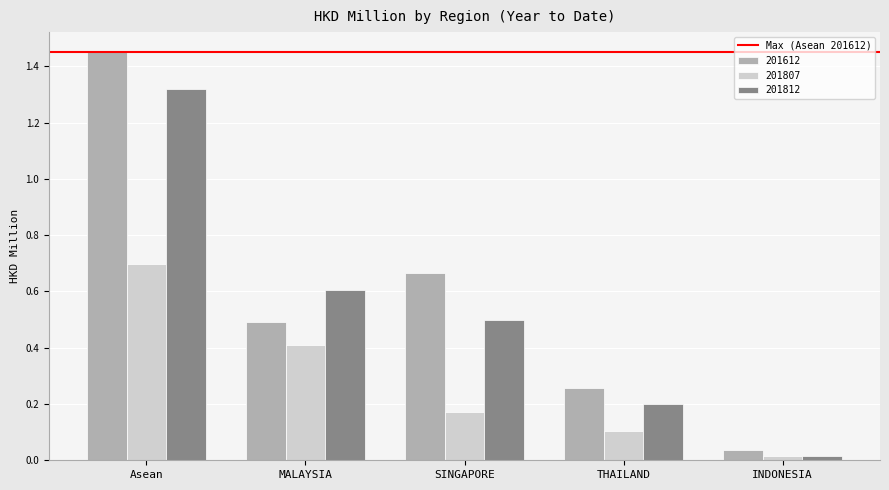

Which category has the highest value across all series?

Asean